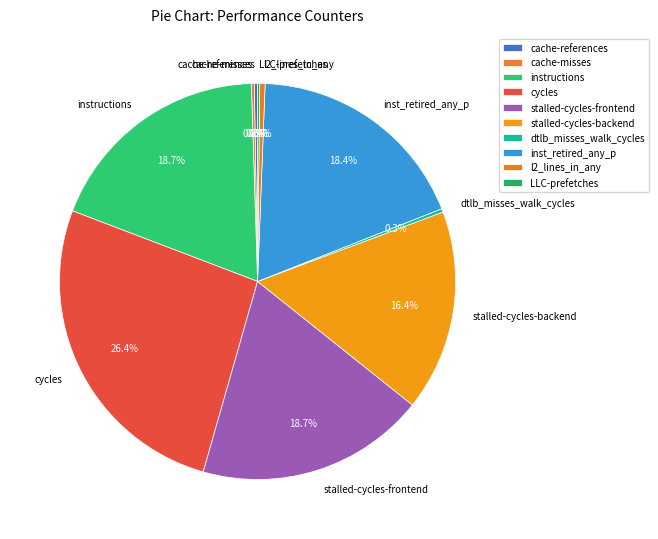

Is there a majority slice in this chart?

No